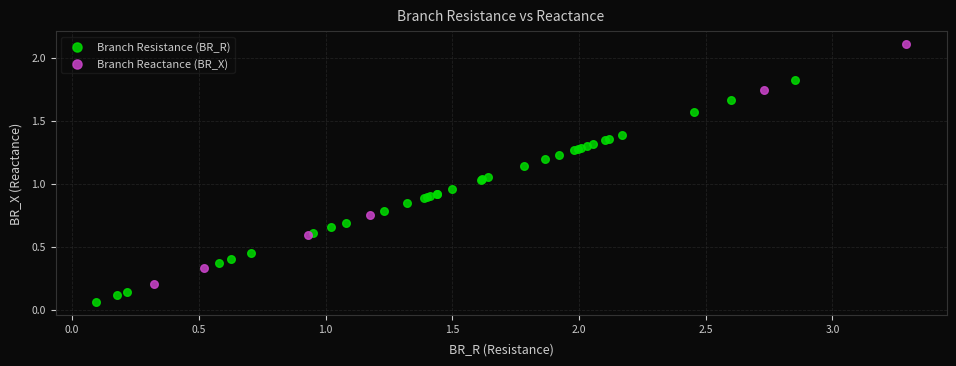

What are all the series names shown in the legend?

Branch Resistance (BR_R), Branch Reactance (BR_X)